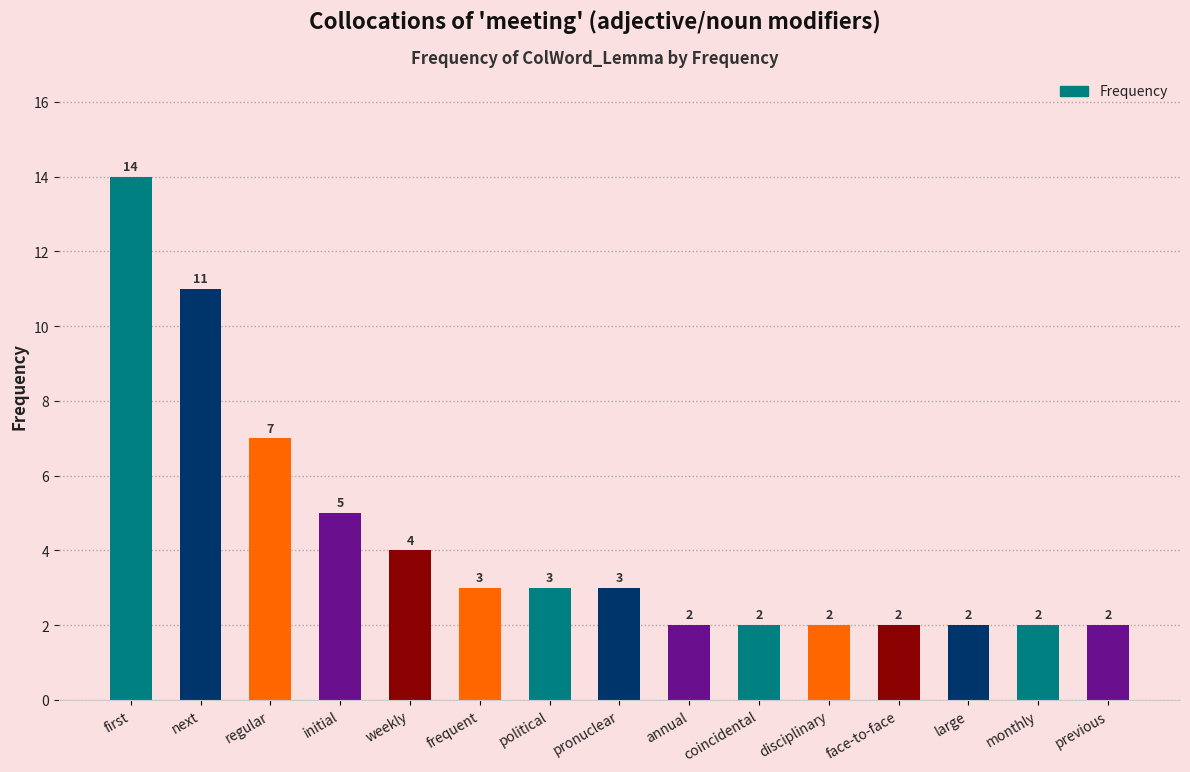

Reading right to left, list all the values displayed in this chart.

previous=2	monthly=2	large=2	face-to-face=2	disciplinary=2	coincidental=2	annual=2	pronuclear=3	political=3	frequent=3	weekly=4	initial=5	regular=7	next=11	first=14